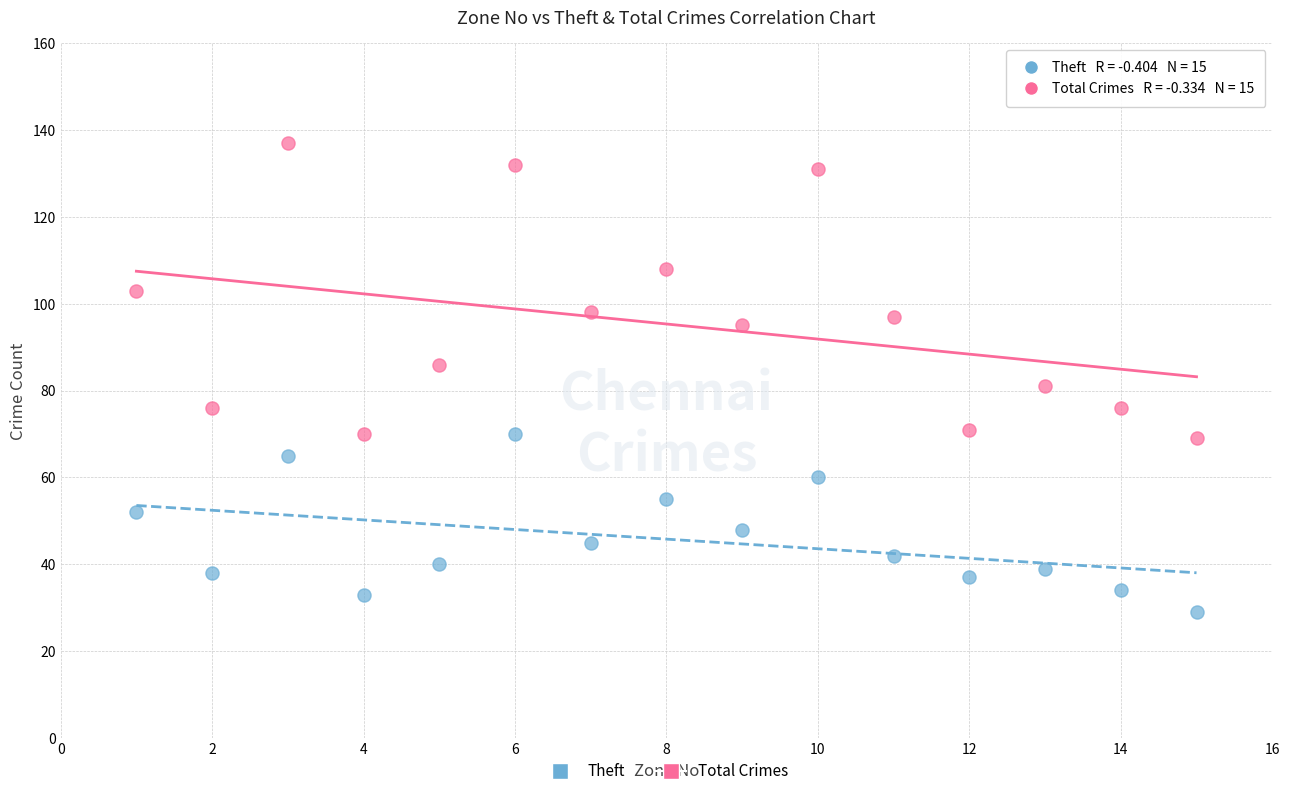

Which series reaches the minimum Y coordinate?

Theft